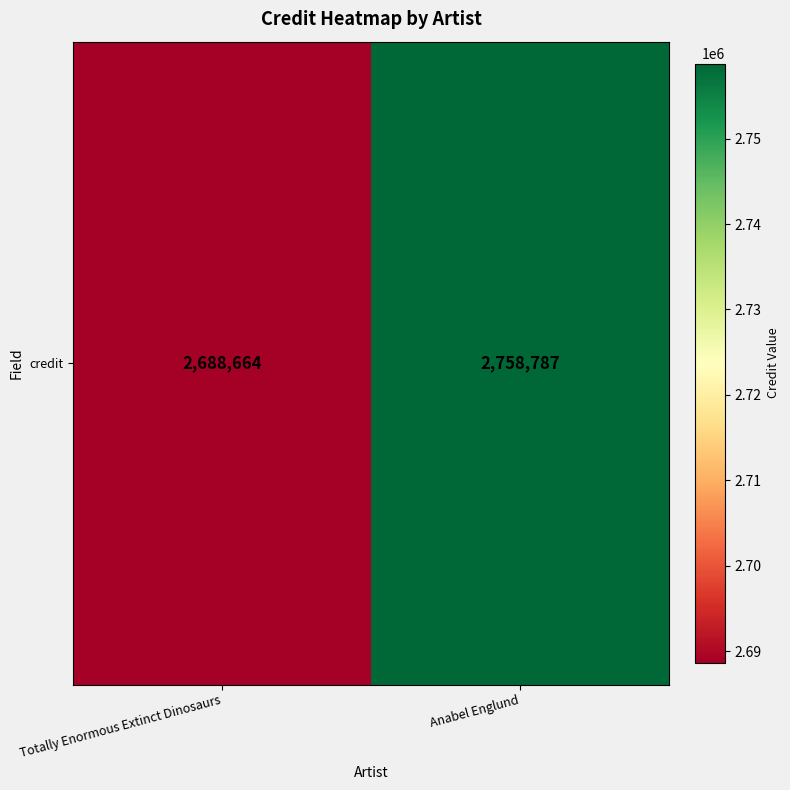

Count the number of data series in this chart.

1